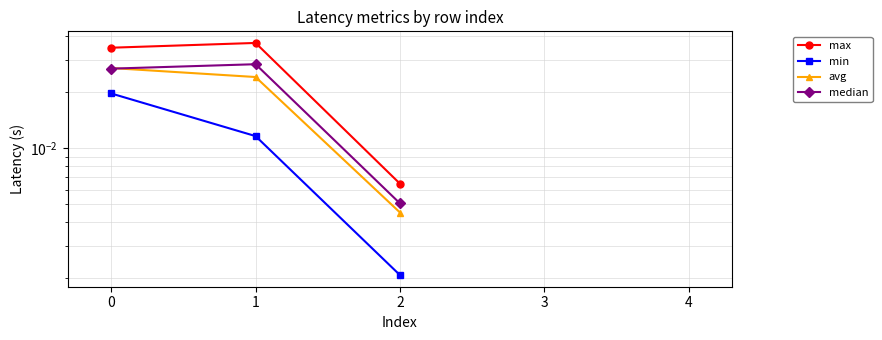

In median, how many points are higher than both neighbors (excluding endpoints)?

1